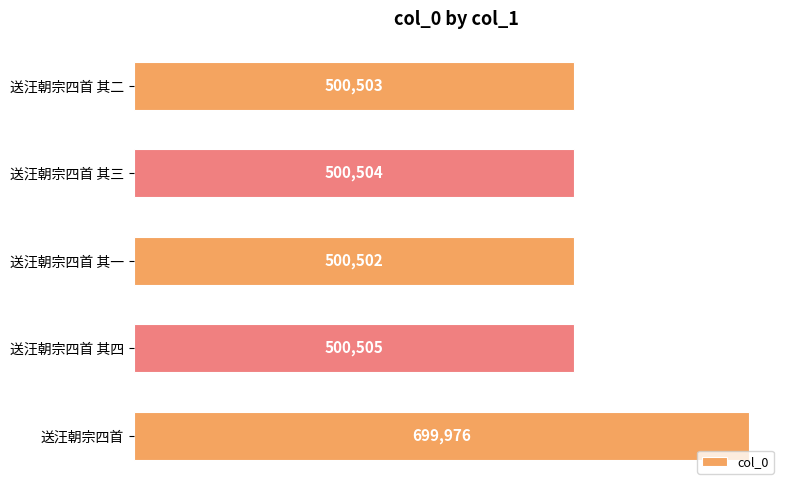

Reading top to bottom, transcribe all the data shown in this chart.

500503	500504	500502	500505	699976